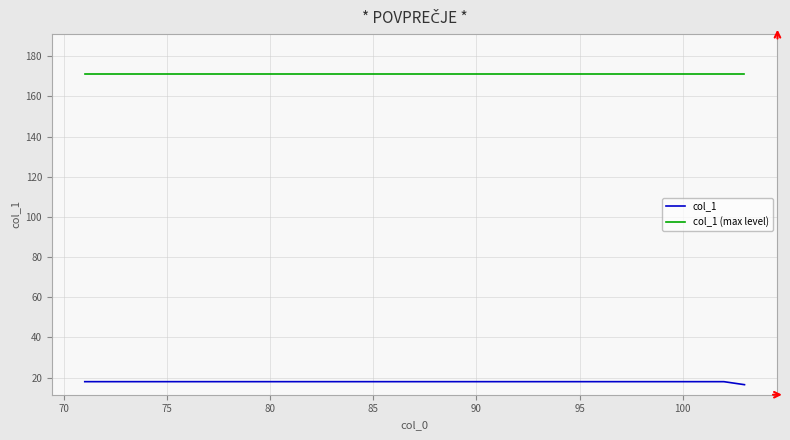

True or false: col_1 and col_1 (max level) intersect in this chart.

False